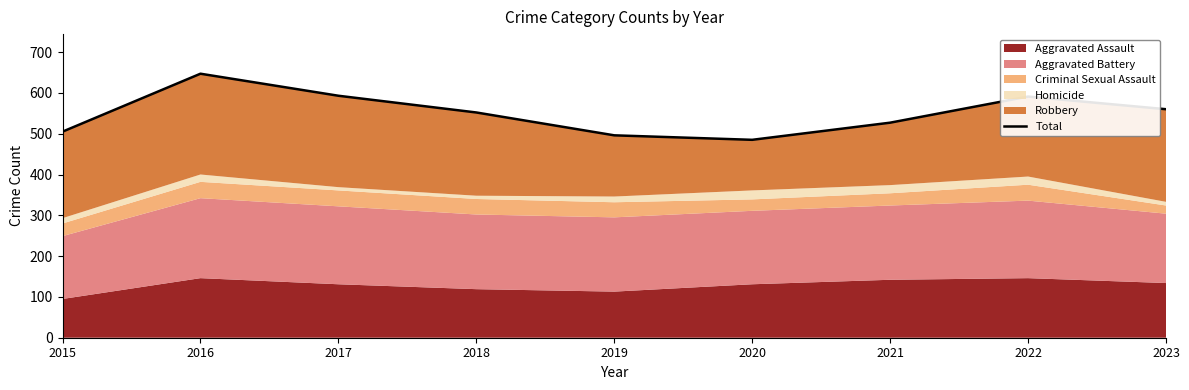

What is the greatest value displayed?

647